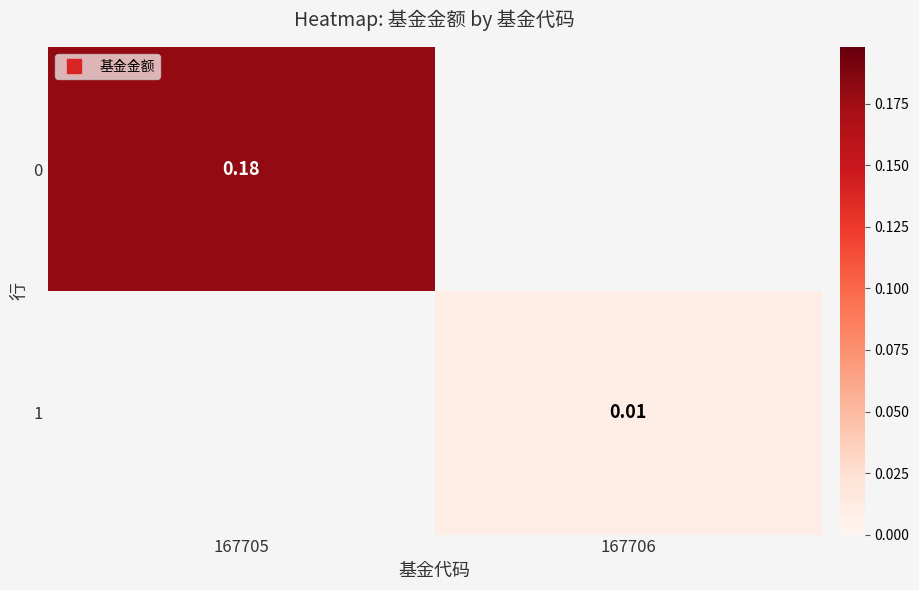

Rank the series by their average value, from highest to lowest.

0, 1